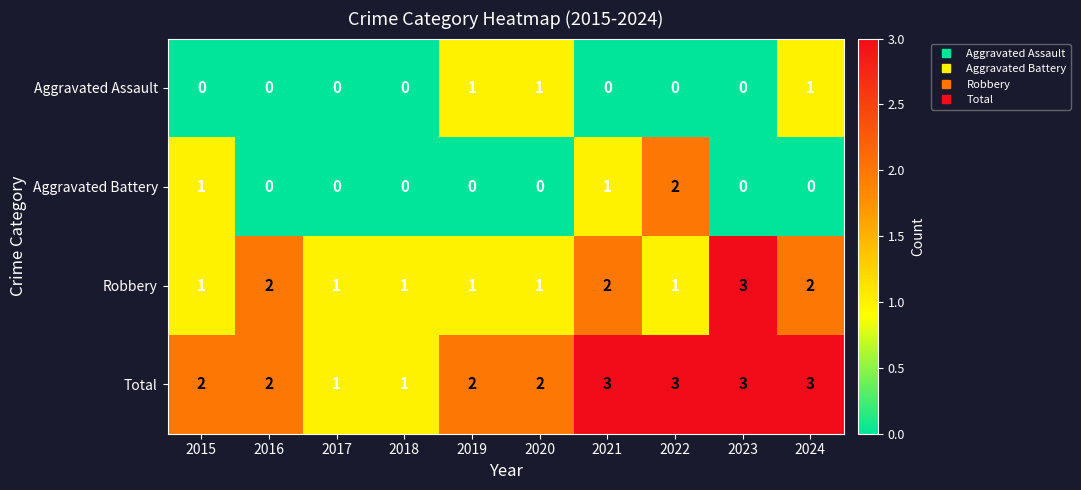

What is the greatest value displayed?

3